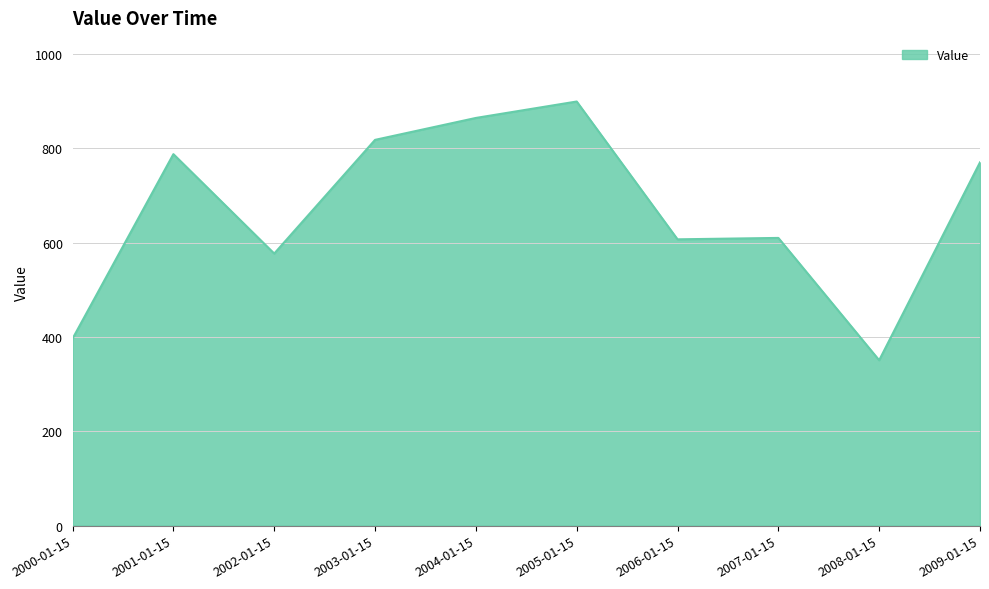

What is the greatest value displayed?

899.2